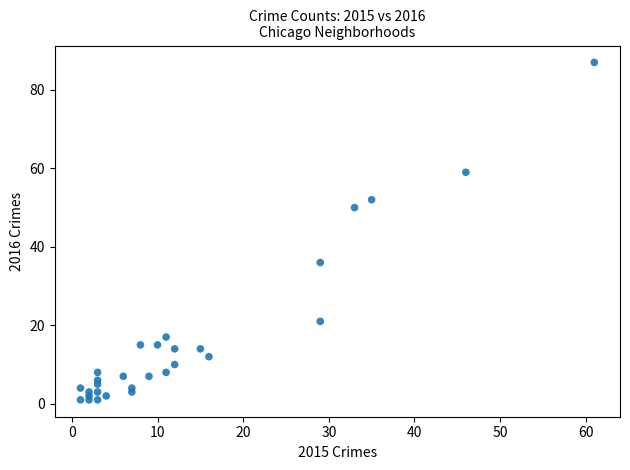

What is the range of Y values (max minus min)?

86